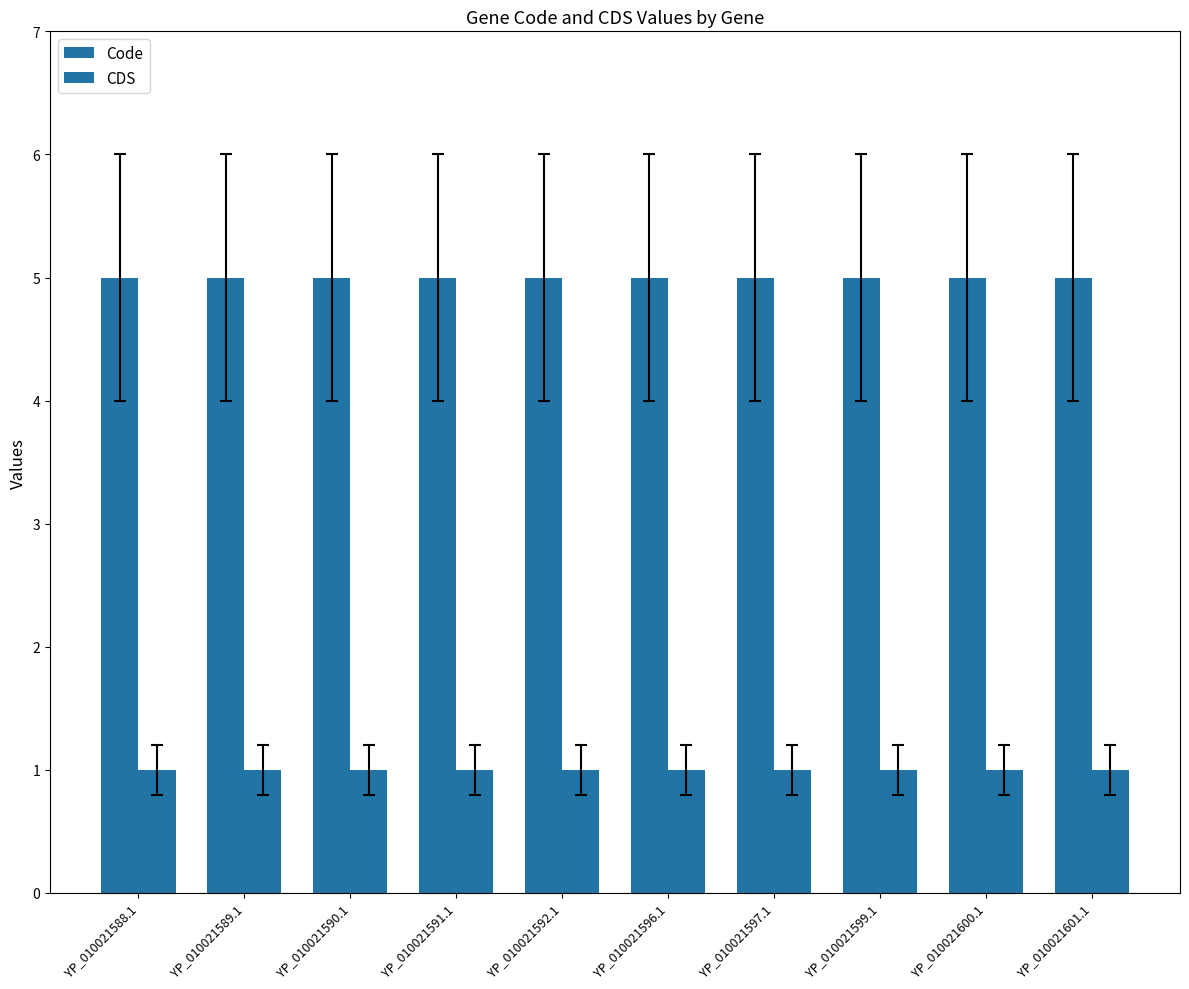

Does the chart contain stacked bars?

No